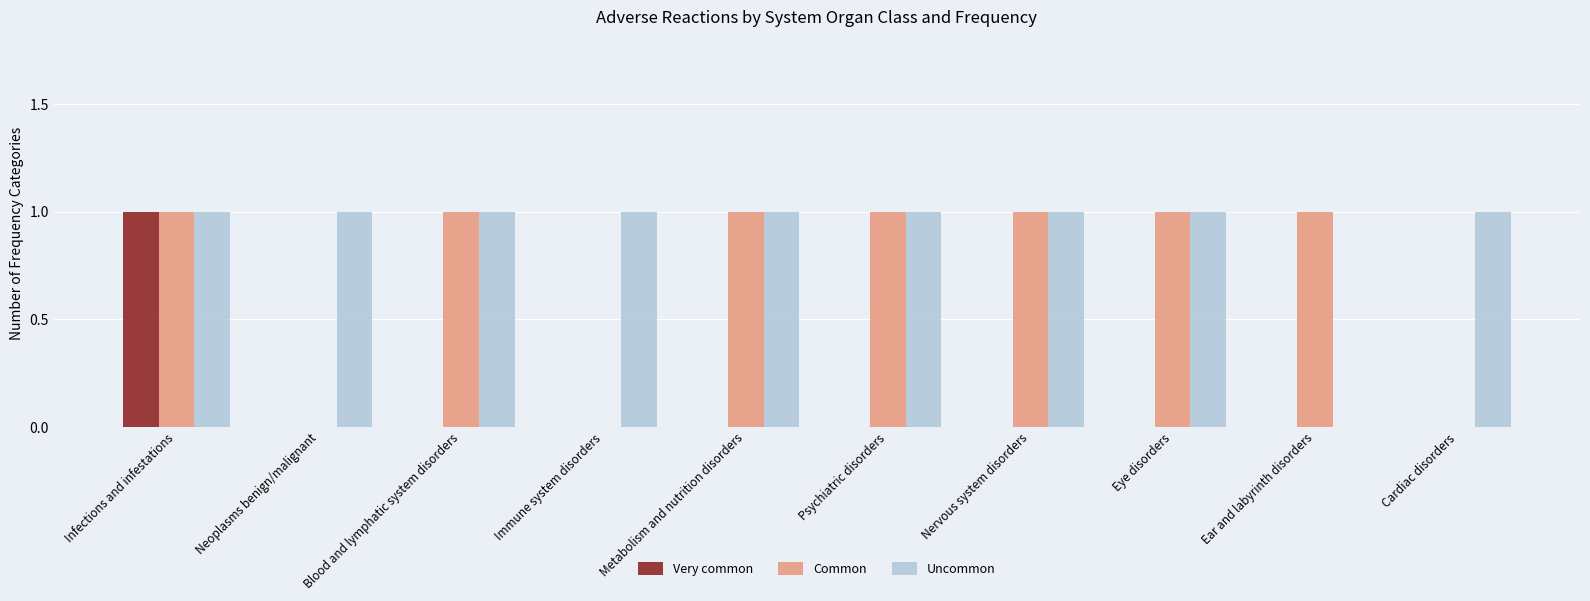

What is the sum of all Very common values?

1